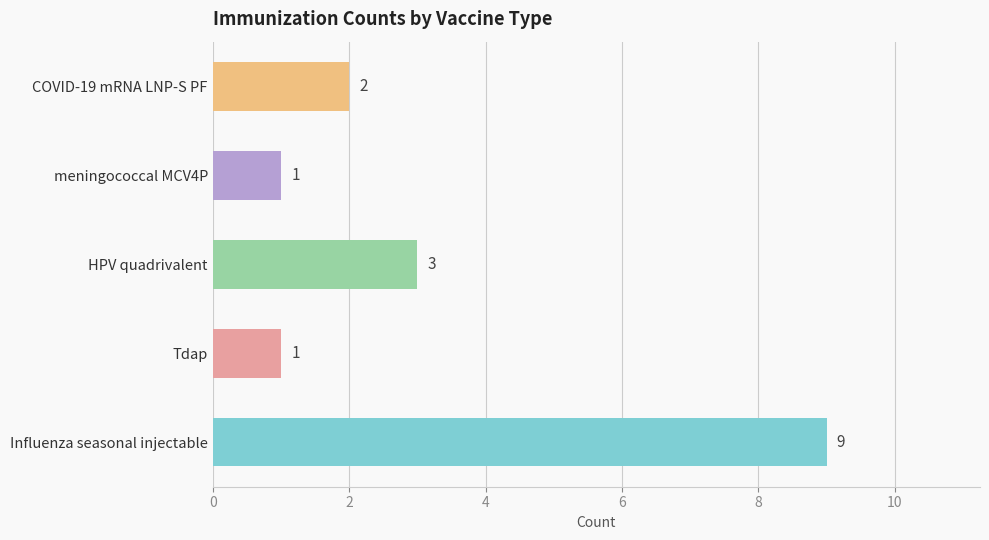

What is the greatest value displayed?

9